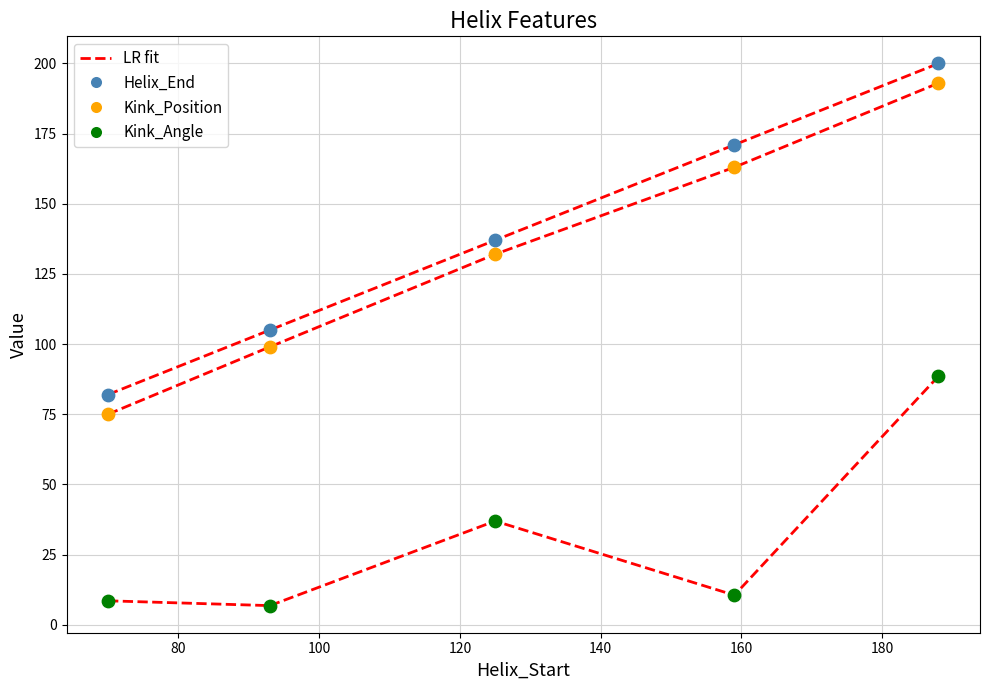

In the Kink_Angle series, what Y value is closest to 47?

36.9